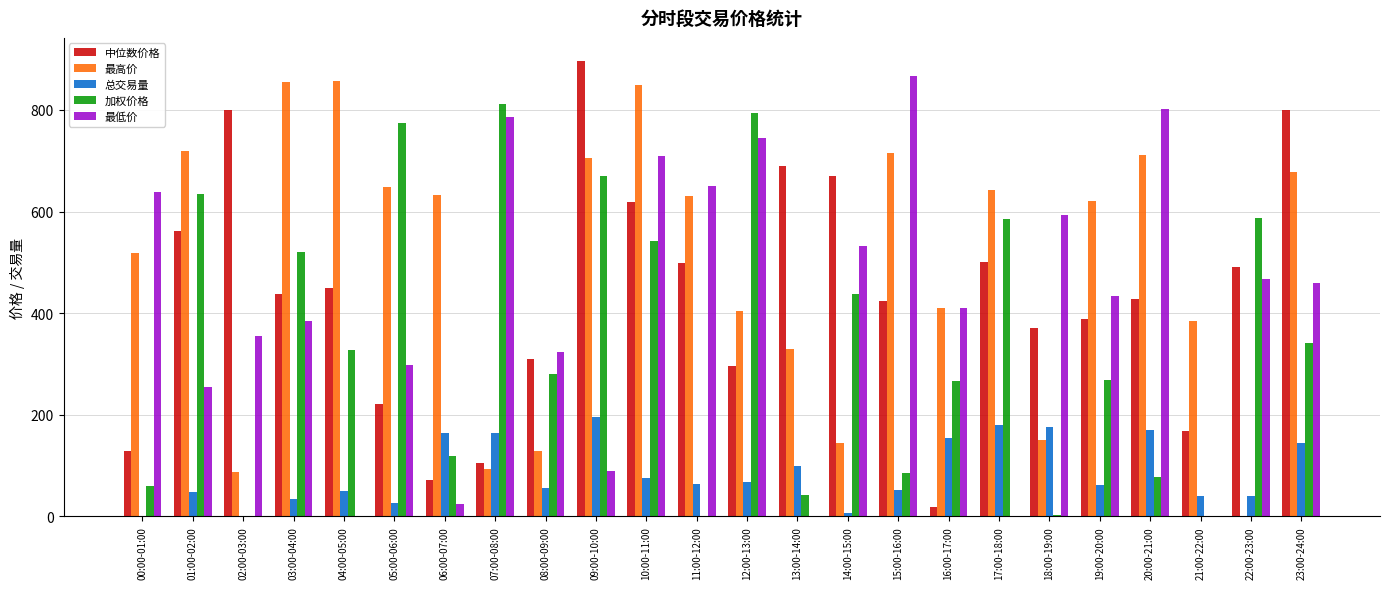

Where is 总交易量 nearest to the value 98?

13:00-14:00